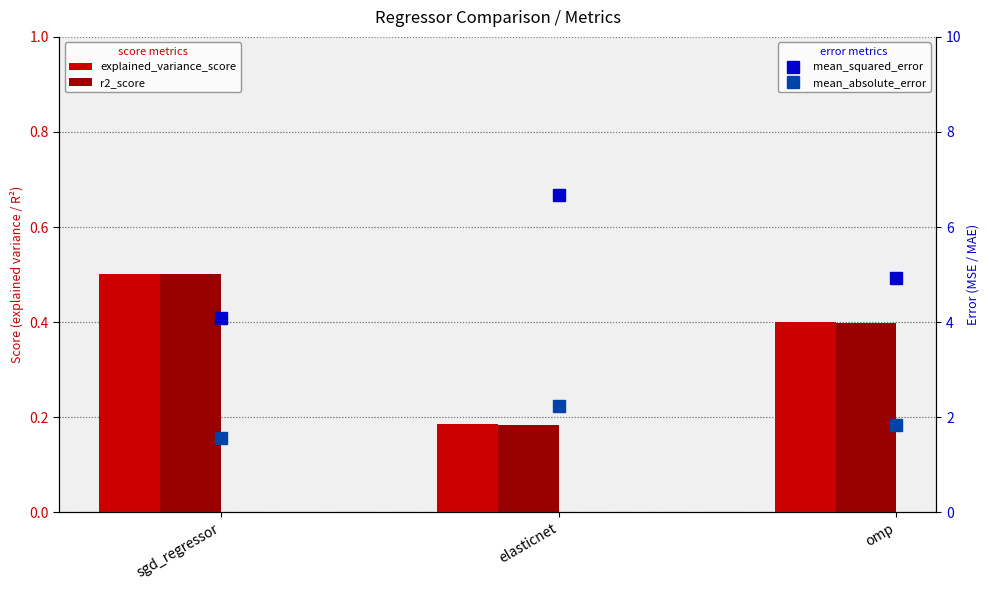

At omp, list the series in order from smallest to largest.

r2_score, explained_variance_score, mean_absolute_error, mean_squared_error